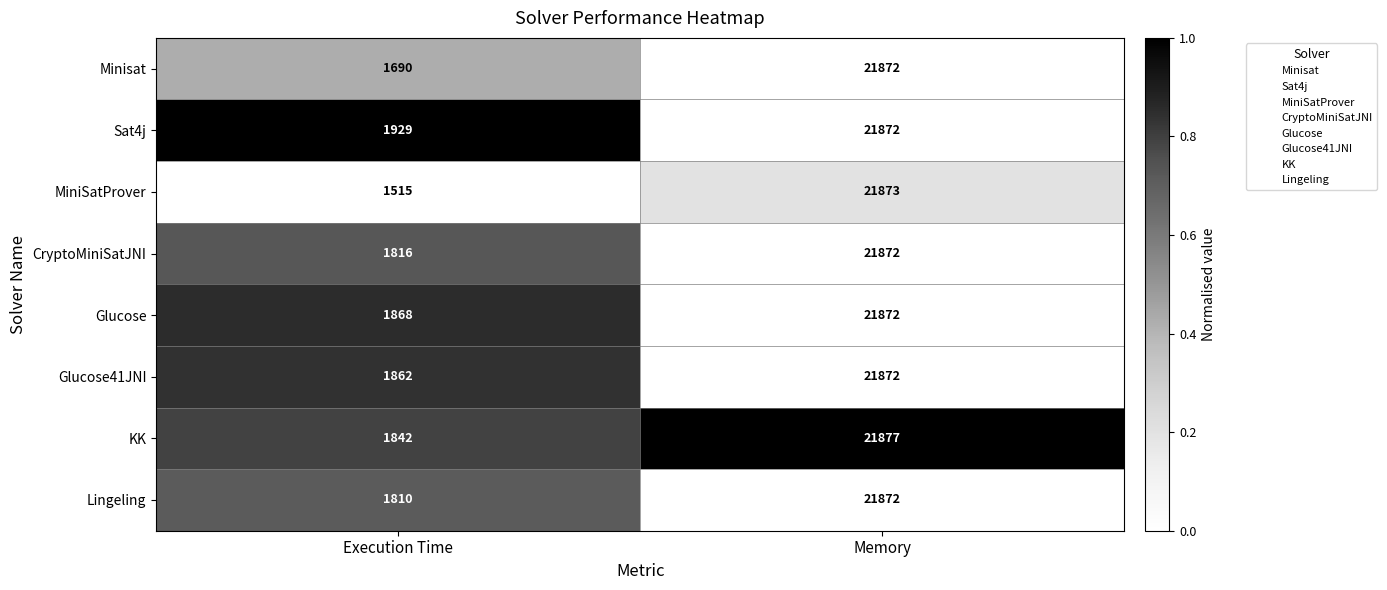

Is it true that Sat4j equals 12916 at Memory?

False